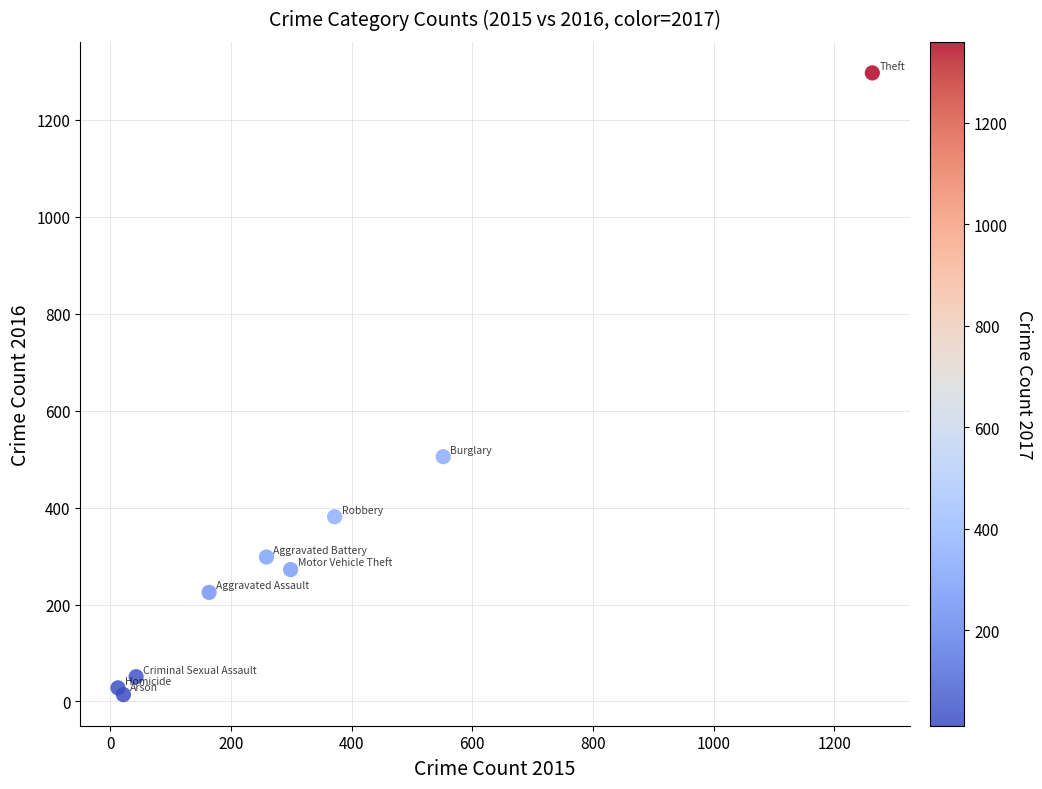

What Y value in the scatter plot is closest to 655?

505